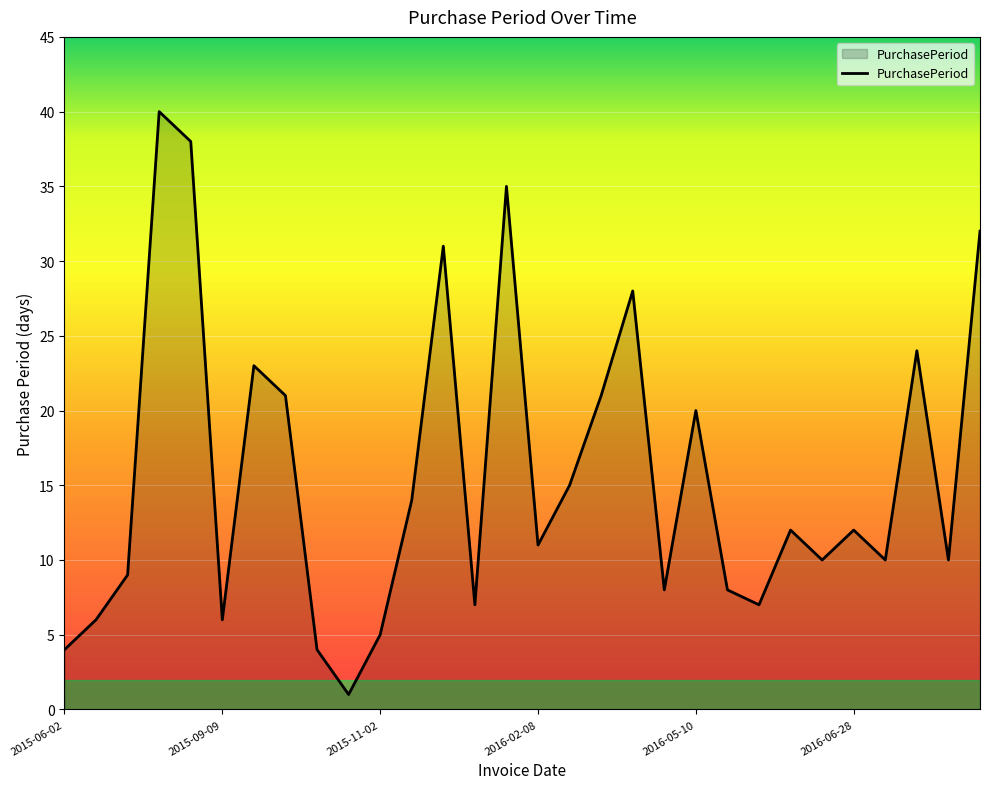

What is the difference between the maximum and minimum values?

39